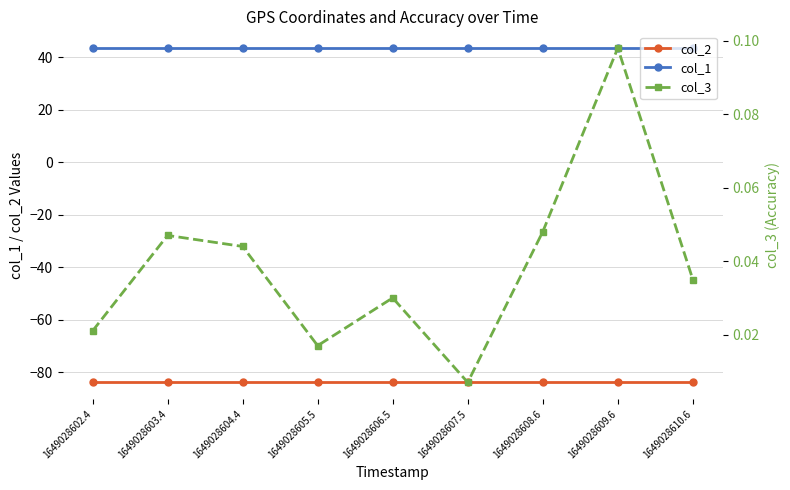

True or false: col_2 and col_3 cross at least once.

False